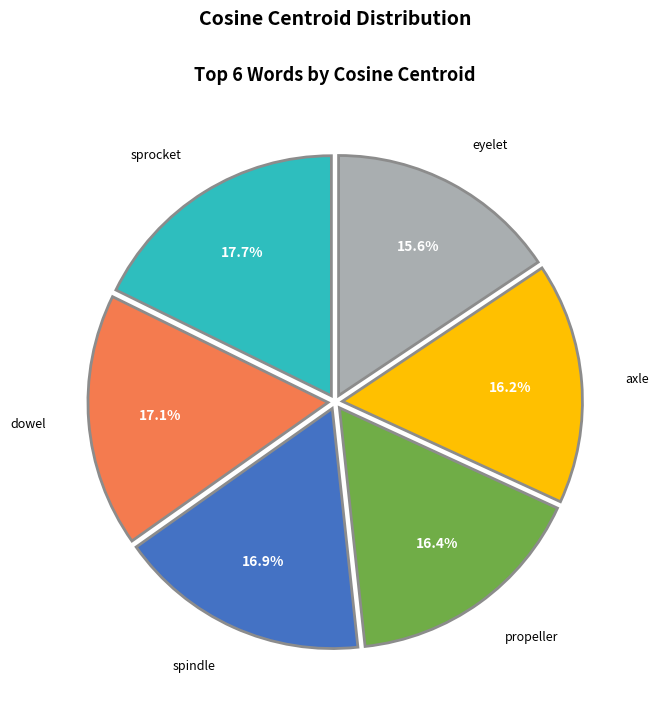

Count the number of slices in the pie.

6